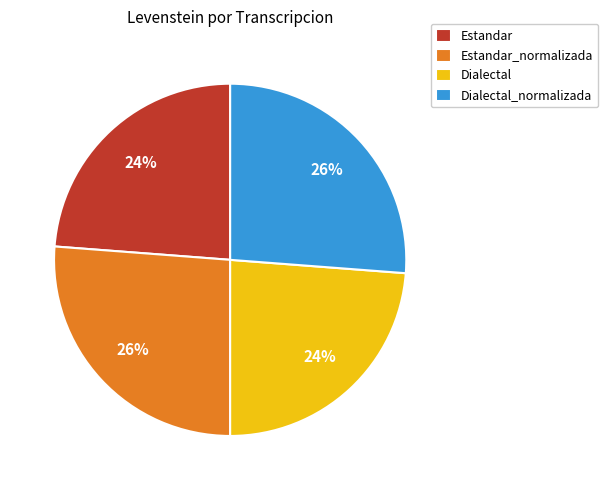

Is there any slice that represents more than half of the pie?

No